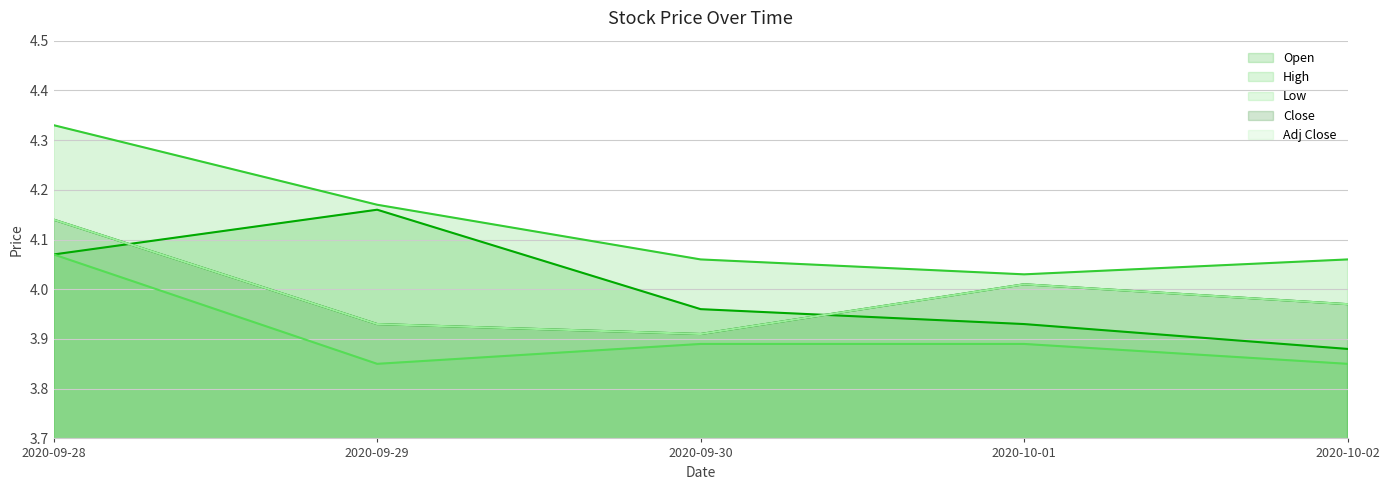

Reading right to left, list all the values displayed in this chart.

Open: 2020-10-02=3.9	2020-10-01=3.9	2020-09-30=4.0	2020-09-29=4.2	2020-09-28=4.1
High: 2020-10-02=4.1	2020-10-01=4.0	2020-09-30=4.1	2020-09-29=4.2	2020-09-28=4.3
Low: 2020-10-02=3.8	2020-10-01=3.9	2020-09-30=3.9	2020-09-29=3.8	2020-09-28=4.1
Close: 2020-10-02=4.0	2020-10-01=4.0	2020-09-30=3.9	2020-09-29=3.9	2020-09-28=4.1
Adj Close: 2020-10-02=4.0	2020-10-01=4.0	2020-09-30=3.9	2020-09-29=3.9	2020-09-28=4.1